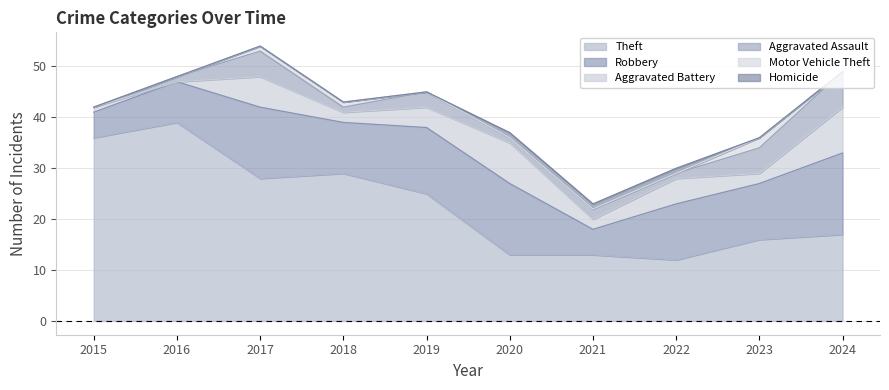

Rank the series by their maximum value, from highest to lowest.

Theft, Robbery, Aggravated Battery, Aggravated Assault, Motor Vehicle Theft, Homicide